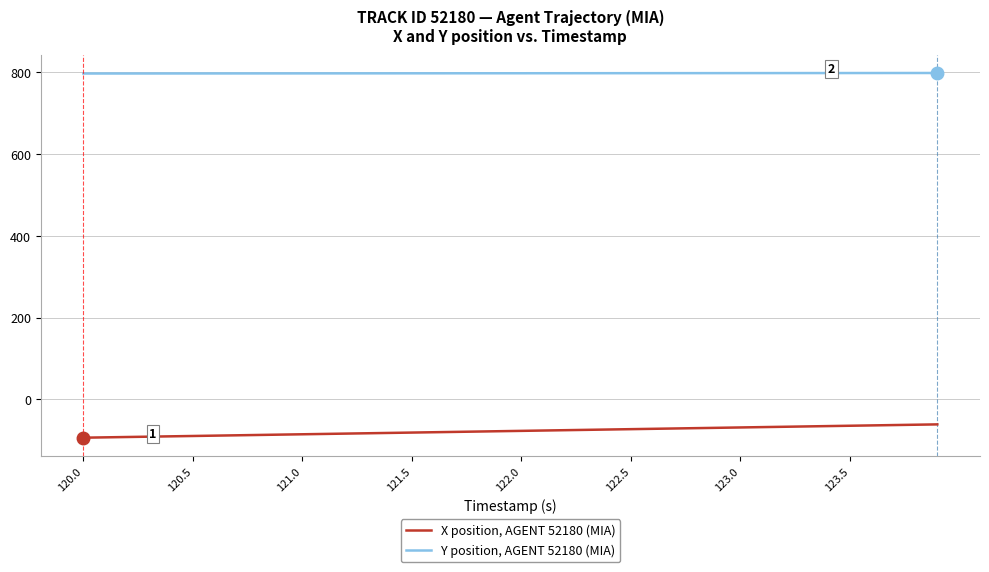

Which series has the largest total across all categories?

Y position, AGENT 52180 (MIA)